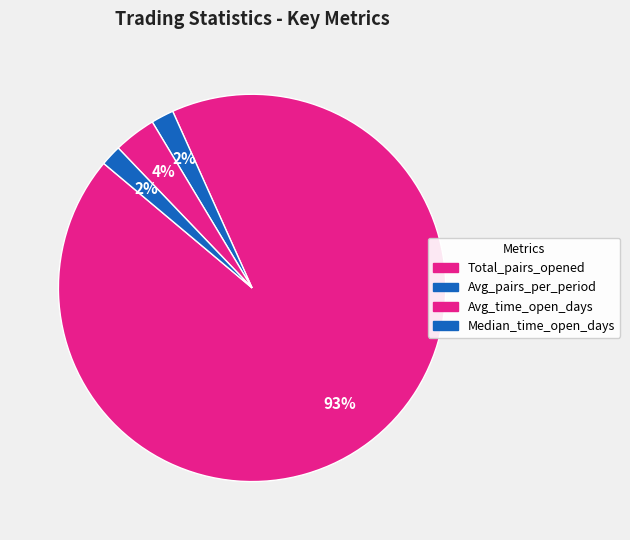

Rank the categories by value from lowest to highest.

Median_time_open_days, Avg_pairs_per_period, Avg_time_open_days, Total_pairs_opened